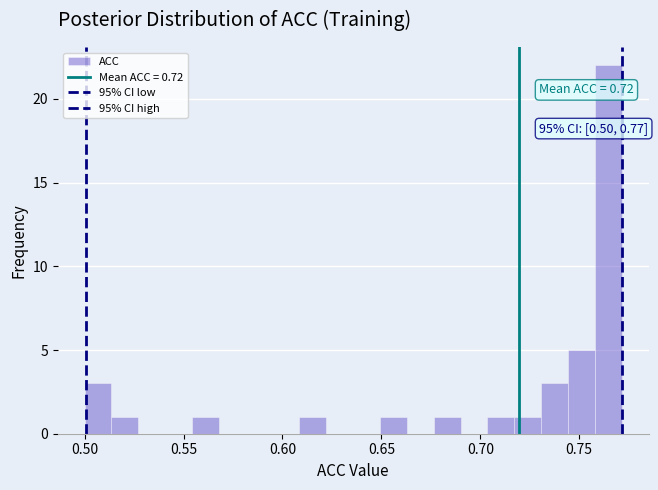

Around what value on the x-axis is the tallest bar? Give the approximate position of its centre, as read against the axis.

0.765